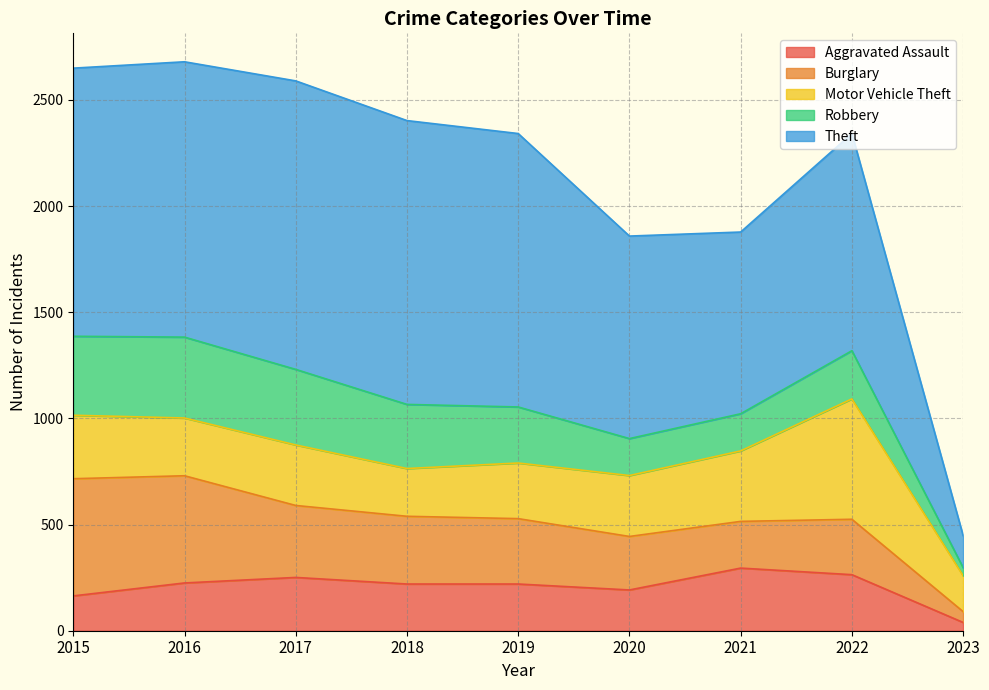

Between 2020 and 2022, which series saw the biggest shift?

Motor Vehicle Theft